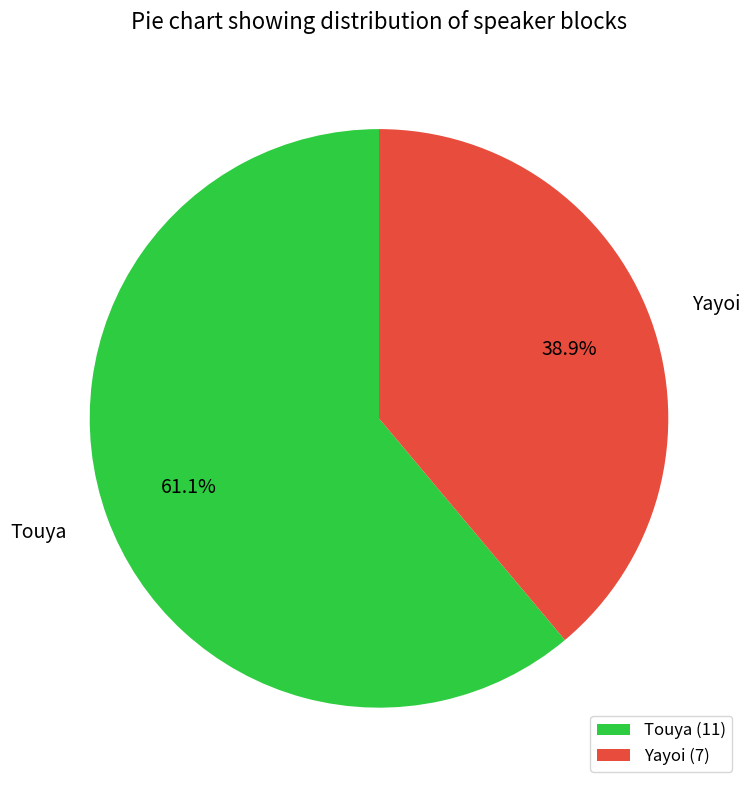

What is the largest slice in the pie chart?

Touya